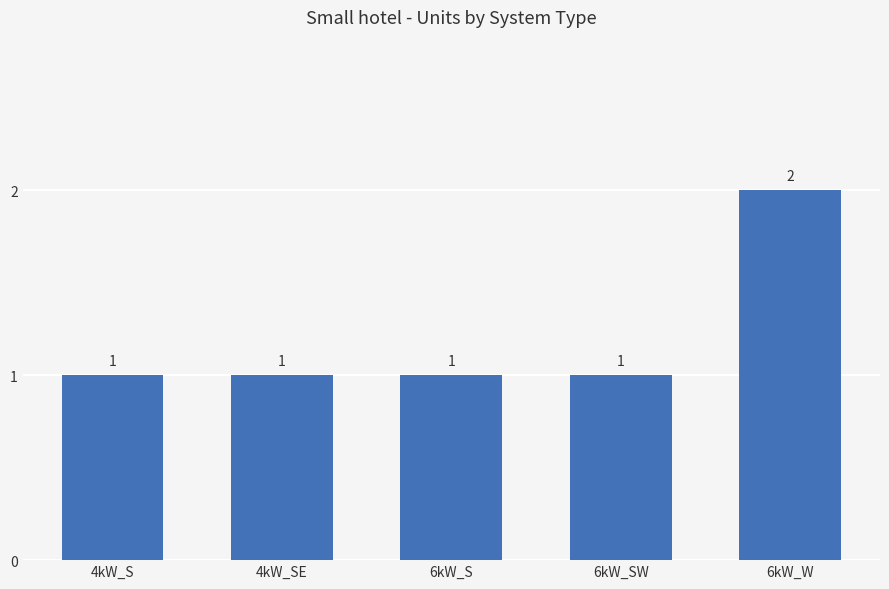

What is the change in value from 4kW_S to 6kW_W?

+1